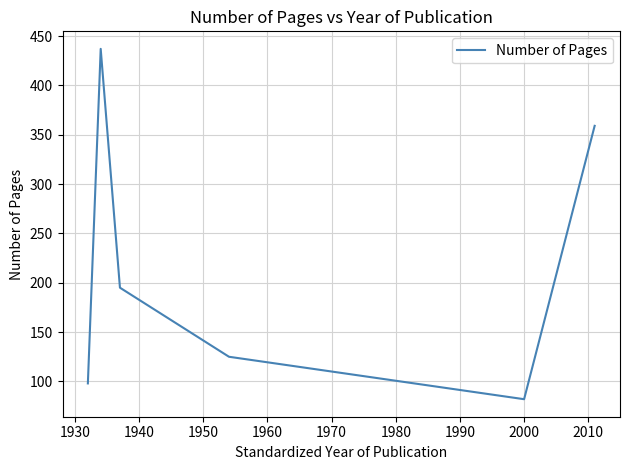

What is the minimum value shown in the chart?

82